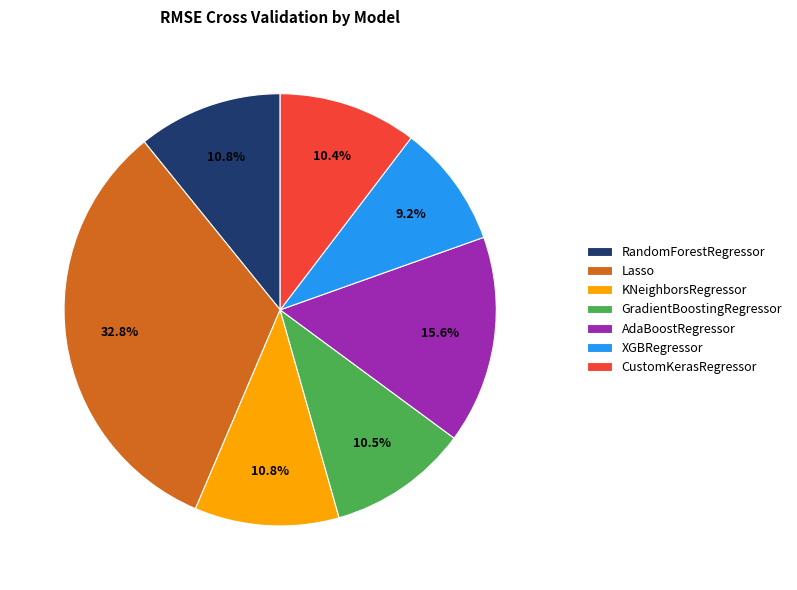

How many segments does this pie chart have?

7